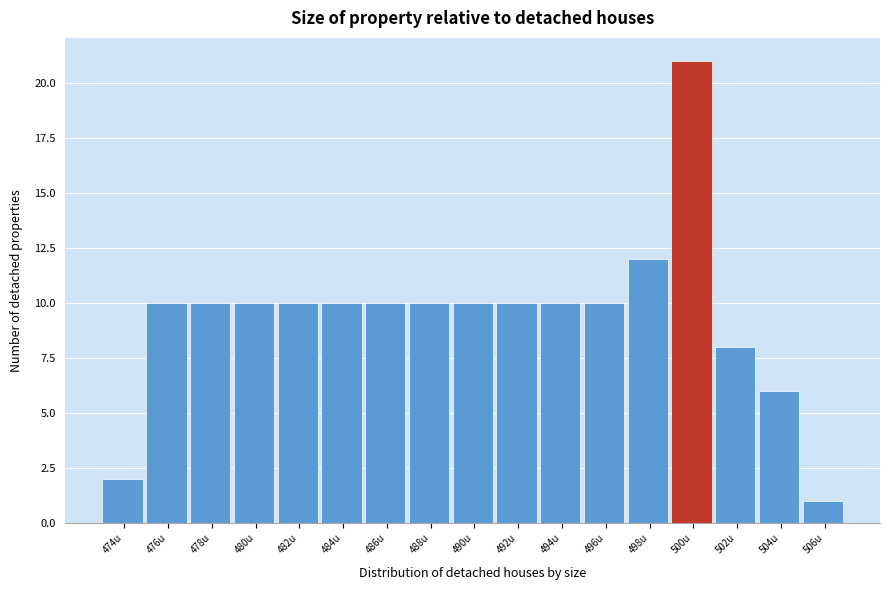

Reading right to left, list all the values displayed in this chart.

506u=1	504u=6	502u=8	500u=21	498u=12	496u=10	494u=10	492u=10	490u=10	488u=10	486u=10	484u=10	482u=10	480u=10	478u=10	476u=10	474u=2